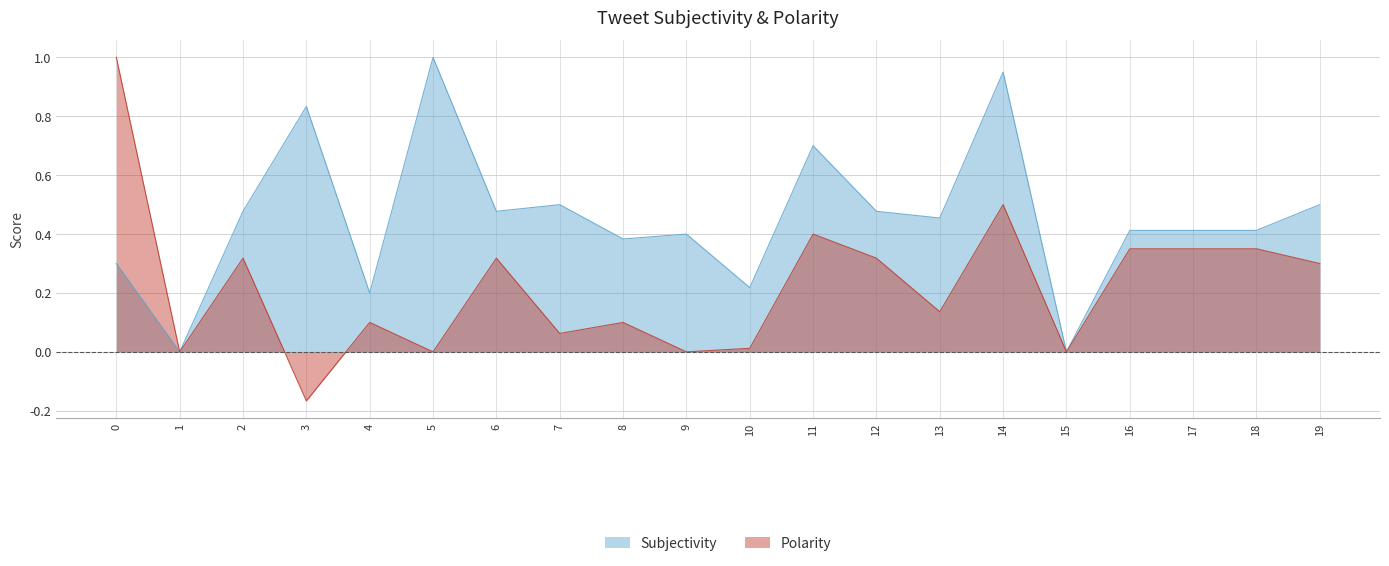

Where is the first local maximum for Subjectivity?

3